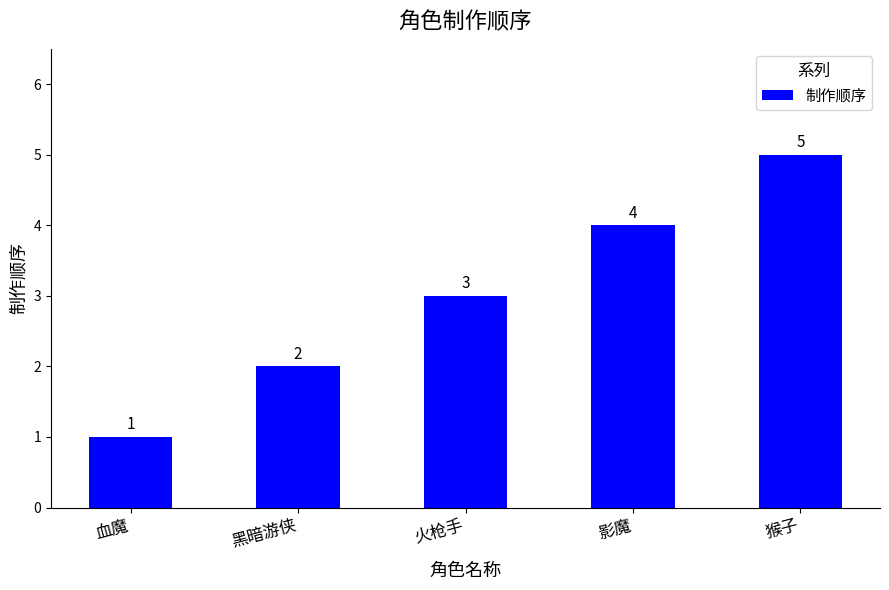

At which category does the chart reach its minimum across all series?

血魔